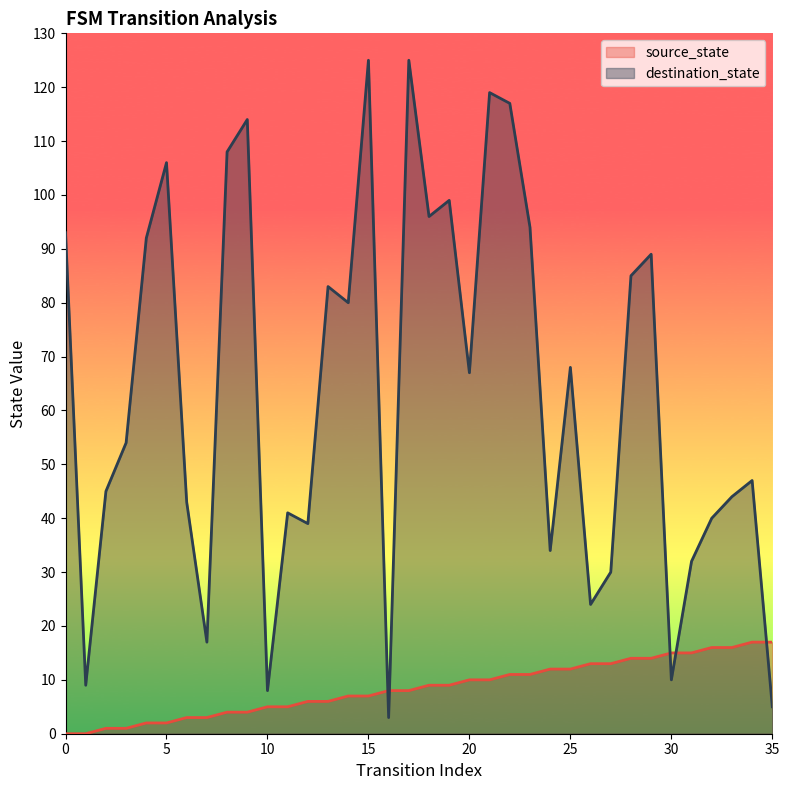

At how many categories does at least one series exceed 61?

18